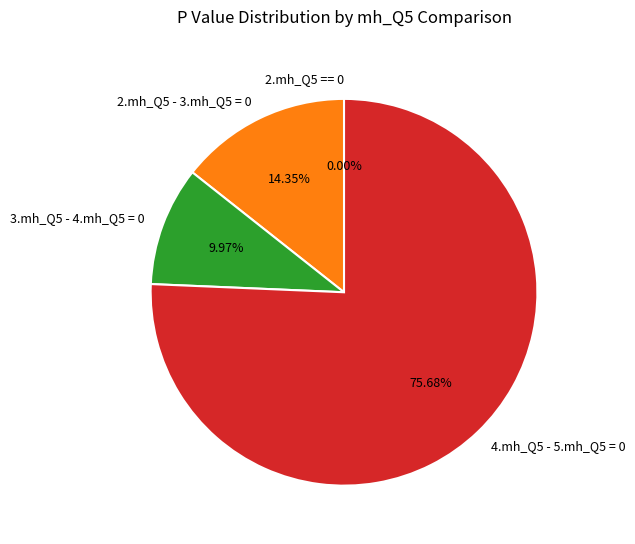

Is there any slice that represents more than half of the pie?

Yes